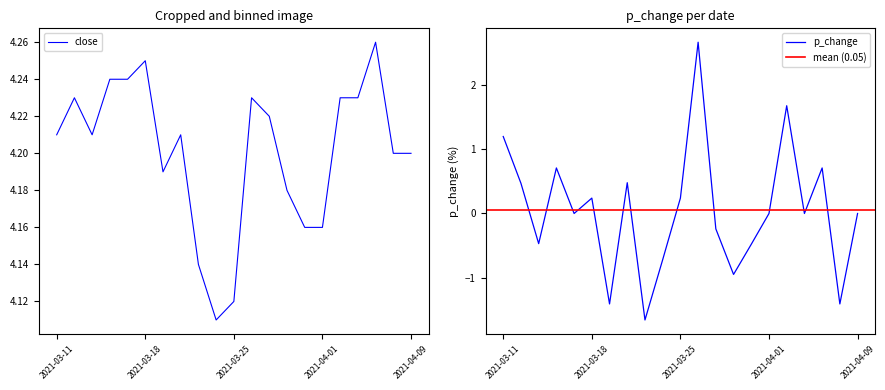

Rank the categories by value from lowest to highest.

2021-03-24, 2021-03-25, 2021-03-23, 2021-03-31, 2021-04-01, 2021-03-30, 2021-03-19, 2021-04-08, 2021-04-09, 2021-03-11, 2021-03-15, 2021-03-22, 2021-03-29, 2021-03-12, 2021-03-26, 2021-04-02, 2021-04-06, 2021-03-16, 2021-03-17, 2021-03-18, 2021-04-07